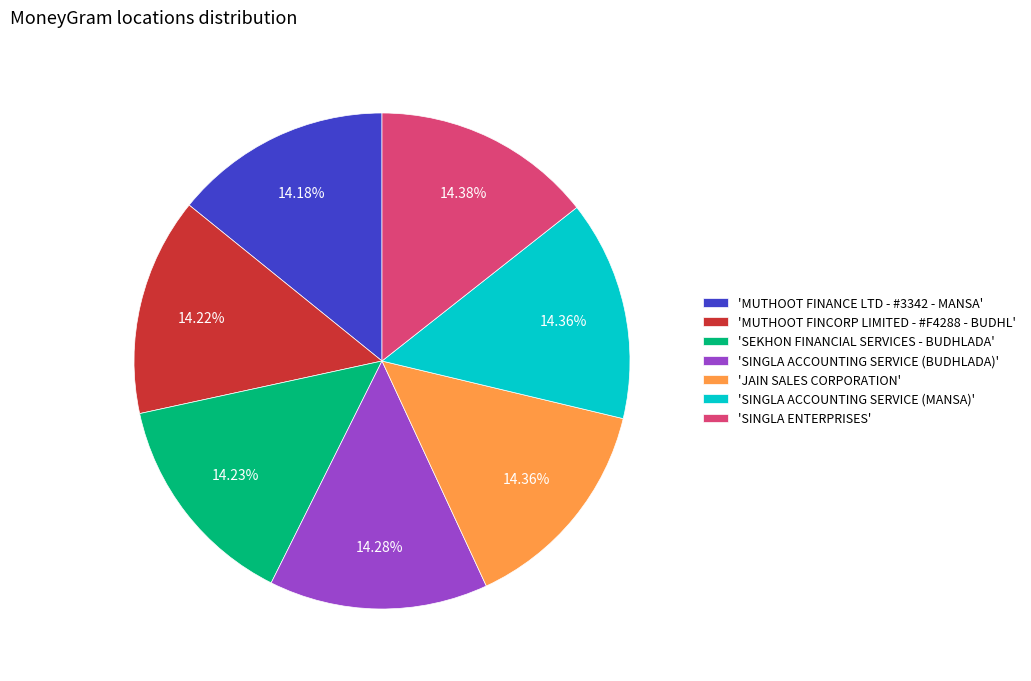

Is there a majority slice in this chart?

No